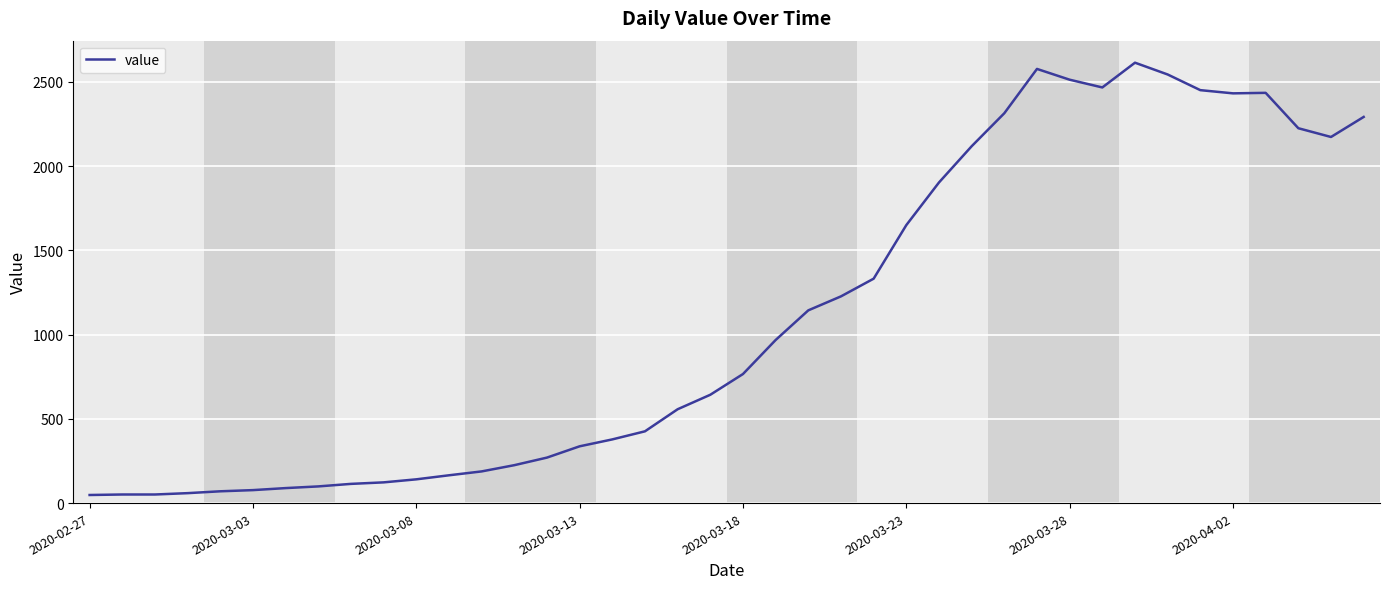

What is the sum of all values?

44256